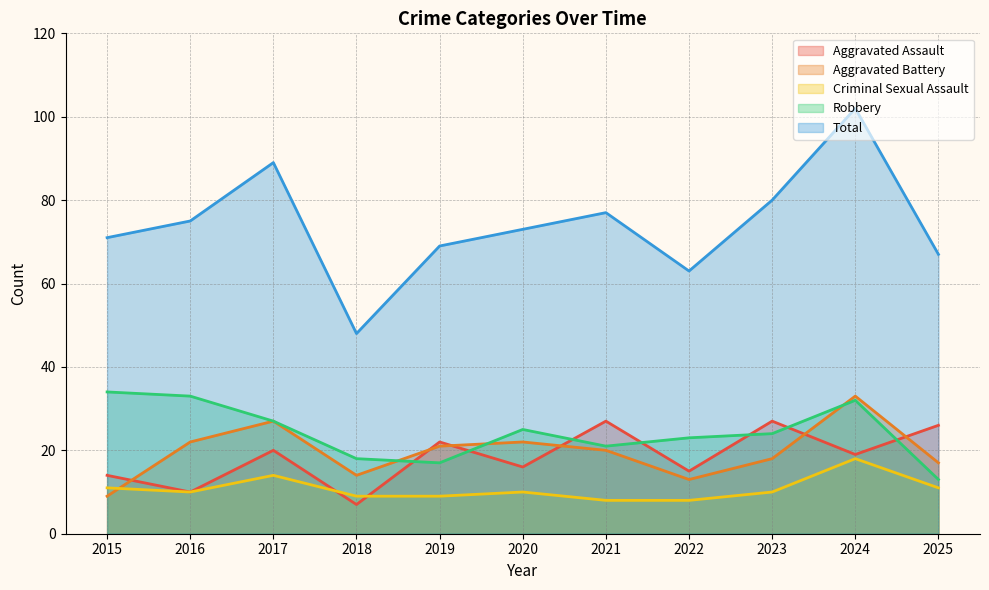

What is the value of the Aggravated Battery point at the 4th from the left?

14